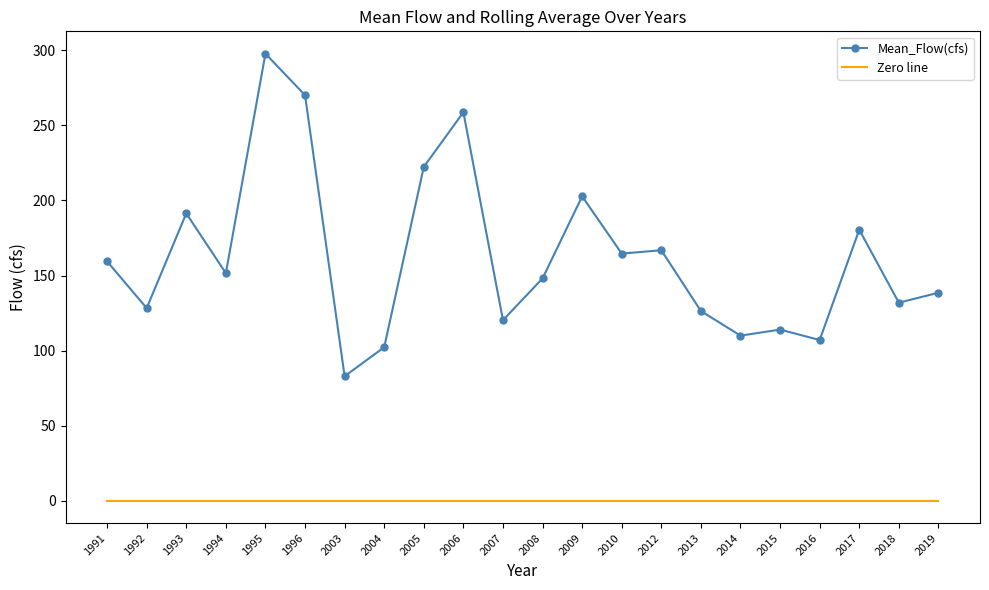

Which series has the largest range (max minus min)?

Mean_Flow(cfs)